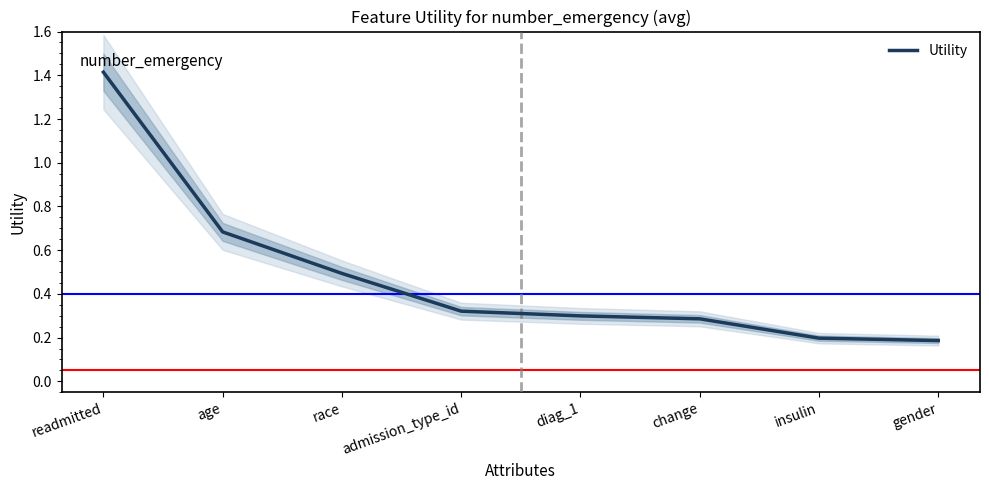

Reading right to left, extract all data points from this chart.

0.2	0.2	0.3	0.3	0.3	0.5	0.7	1.4